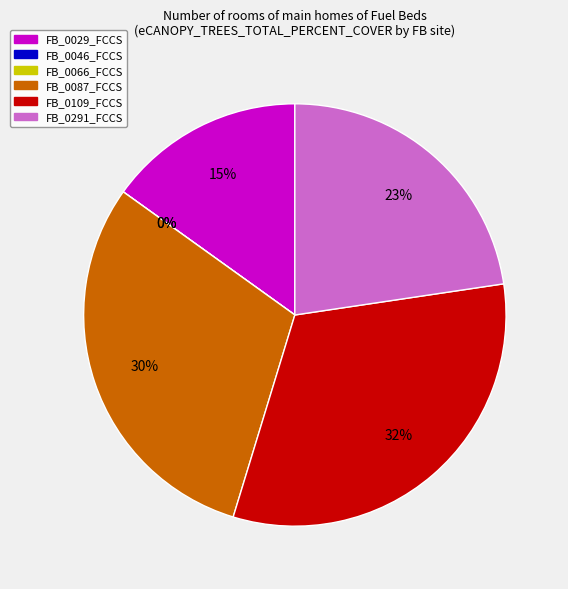

Do FB_0046_FCCS and FB_0066_FCCS together represent more than half of the pie?

No